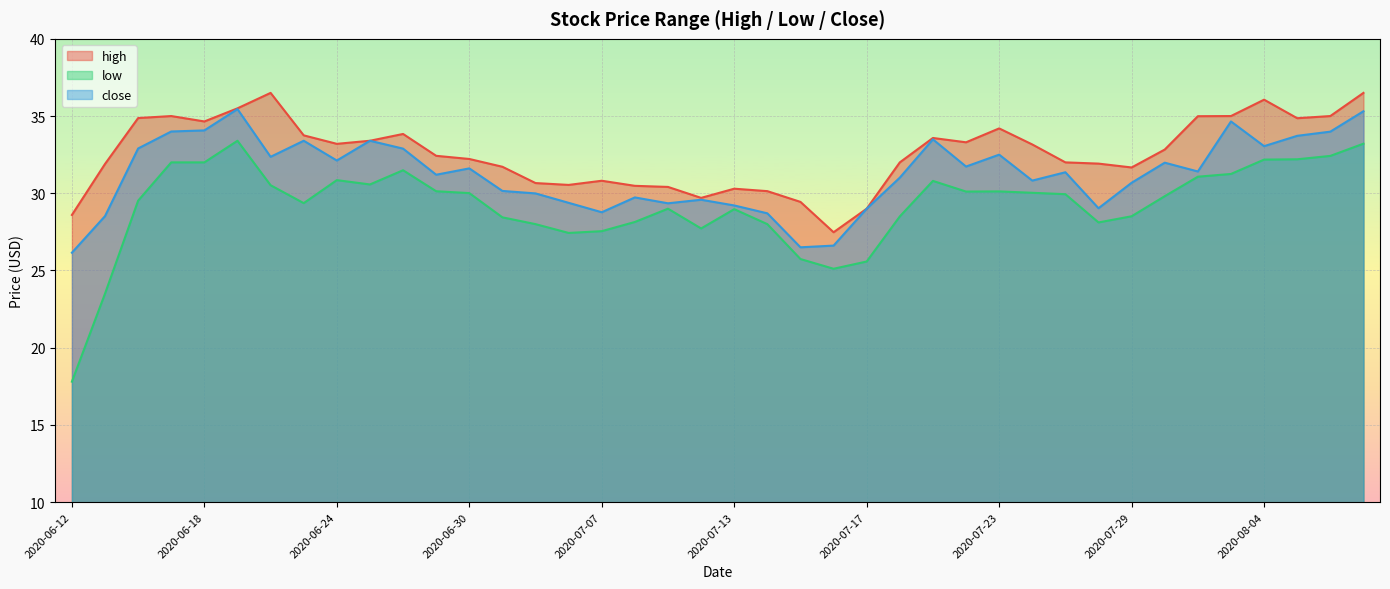

Reading left to right, list all the values displayed in this chart.

high: 2020-06-12=28.6	2020-06-15=31.9	2020-06-16=34.9	2020-06-17=35.0	2020-06-18=34.6	2020-06-19=35.5	2020-06-22=36.5	2020-06-23=33.8	2020-06-24=33.2	2020-06-25=33.4	2020-06-26=33.8	2020-06-29=32.4	2020-06-30=32.2	2020-07-01=31.7	2020-07-02=30.7	2020-07-06=30.5	2020-07-07=30.8	2020-07-08=30.5	2020-07-09=30.4	2020-07-10=29.7	2020-07-13=30.3	2020-07-14=30.1	2020-07-15=29.4	2020-07-16=27.5	2020-07-17=29.0	2020-07-20=32.0	2020-07-21=33.6	2020-07-22=33.3	2020-07-23=34.2	2020-07-24=33.2	2020-07-27=32.0	2020-07-28=31.9	2020-07-29=31.7	2020-07-30=32.8	2020-07-31=35.0	2020-08-03=35.0	2020-08-04=36.1	2020-08-05=34.9	2020-08-06=35.0	2020-08-07=36.5
low: 2020-06-12=17.8	2020-06-15=23.5	2020-06-16=29.5	2020-06-17=32.0	2020-06-18=32.0	2020-06-19=33.4	2020-06-22=30.5	2020-06-23=29.4	2020-06-24=30.9	2020-06-25=30.6	2020-06-26=31.5	2020-06-29=30.1	2020-06-30=30.0	2020-07-01=28.4	2020-07-02=28.0	2020-07-06=27.4	2020-07-07=27.5	2020-07-08=28.1	2020-07-09=29.0	2020-07-10=27.7	2020-07-13=29.0	2020-07-14=28.0	2020-07-15=25.7	2020-07-16=25.1	2020-07-17=25.6	2020-07-20=28.5	2020-07-21=30.8	2020-07-22=30.1	2020-07-23=30.1	2020-07-24=30.0	2020-07-27=29.9	2020-07-28=28.1	2020-07-29=28.5	2020-07-30=29.8	2020-07-31=31.1	2020-08-03=31.2	2020-08-04=32.2	2020-08-05=32.2	2020-08-06=32.4	2020-08-07=33.2
close: 2020-06-12=26.1	2020-06-15=28.5	2020-06-16=32.9	2020-06-17=34.0	2020-06-18=34.1	2020-06-19=35.5	2020-06-22=32.4	2020-06-23=33.4	2020-06-24=32.1	2020-06-25=33.4	2020-06-26=32.9	2020-06-29=31.2	2020-06-30=31.6	2020-07-01=30.1	2020-07-02=30.0	2020-07-06=29.4	2020-07-07=28.8	2020-07-08=29.7	2020-07-09=29.4	2020-07-10=29.6	2020-07-13=29.2	2020-07-14=28.7	2020-07-15=26.5	2020-07-16=26.6	2020-07-17=29.0	2020-07-20=31.0	2020-07-21=33.5	2020-07-22=31.7	2020-07-23=32.5	2020-07-24=30.8	2020-07-27=31.4	2020-07-28=29.0	2020-07-29=30.7	2020-07-30=32.0	2020-07-31=31.4	2020-08-03=34.6	2020-08-04=33.0	2020-08-05=33.7	2020-08-06=34.0	2020-08-07=35.3